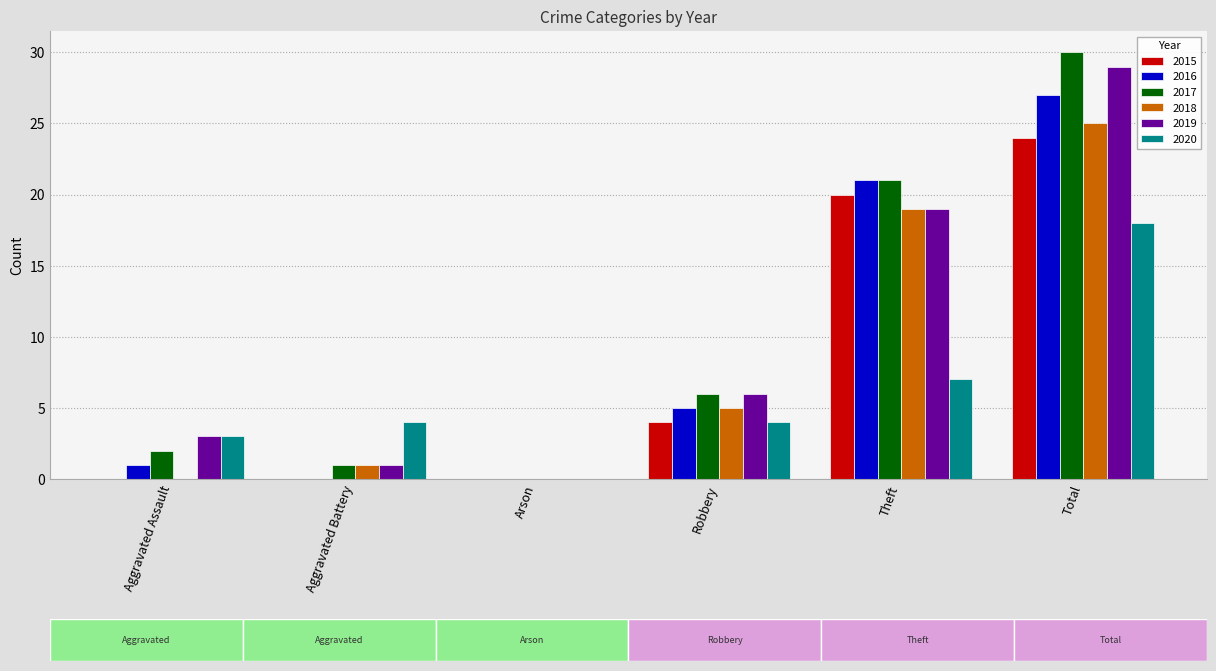

Count the number of categories in the chart.

6